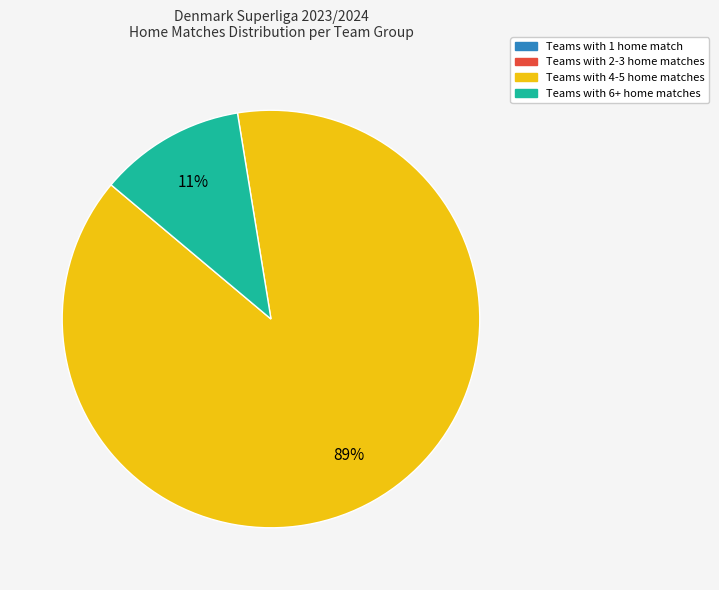

Is there any slice that represents more than half of the pie?

Yes